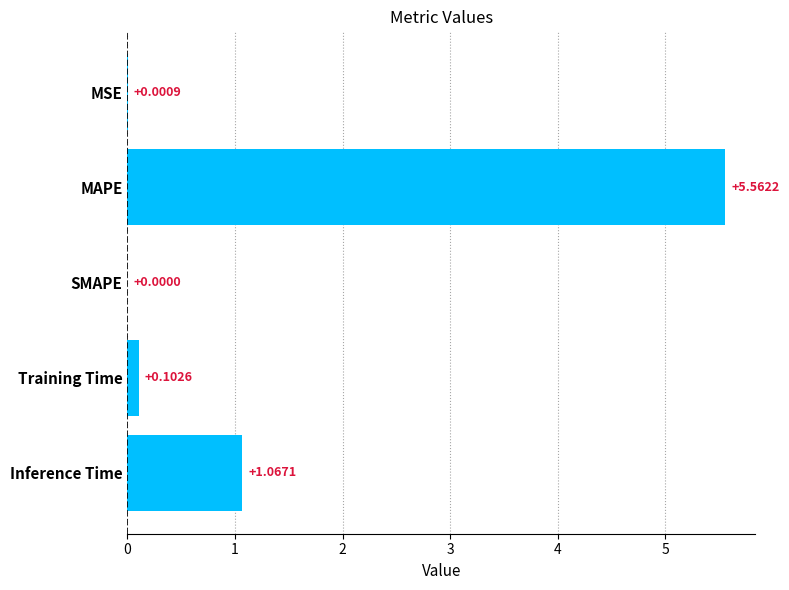

At which label is the value closest to 2?

Inference Time